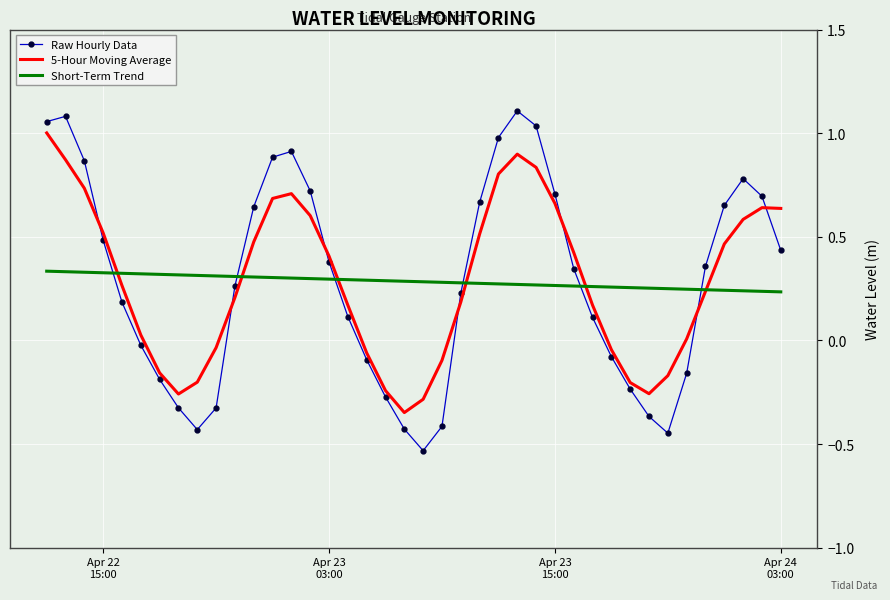

Which series has the widest spread of values?

Raw Hourly Data